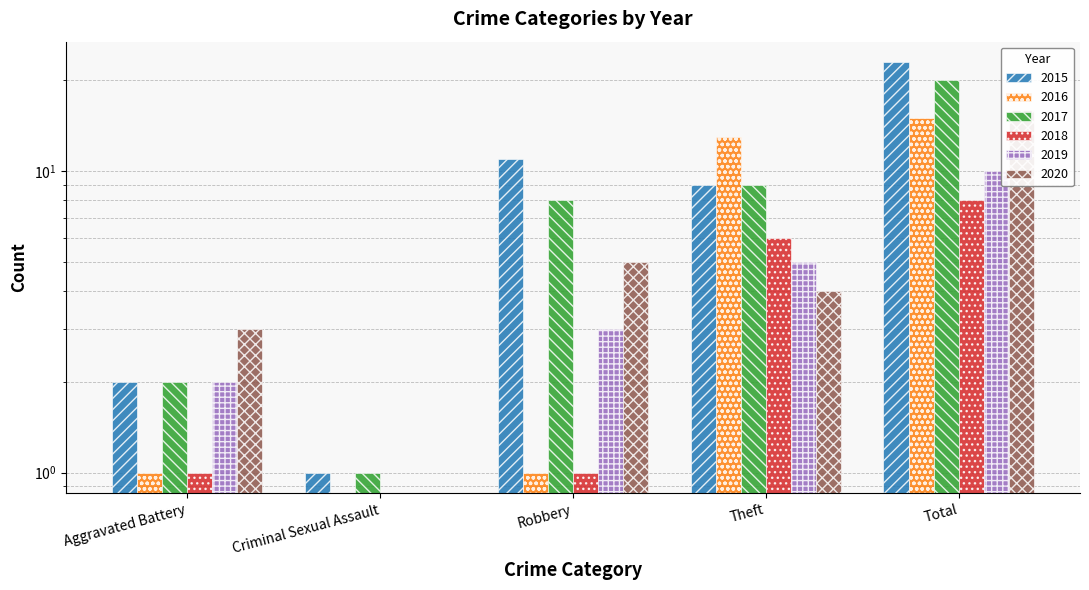

The value of 2020 at Aggravated Battery is 3. True or false?

True